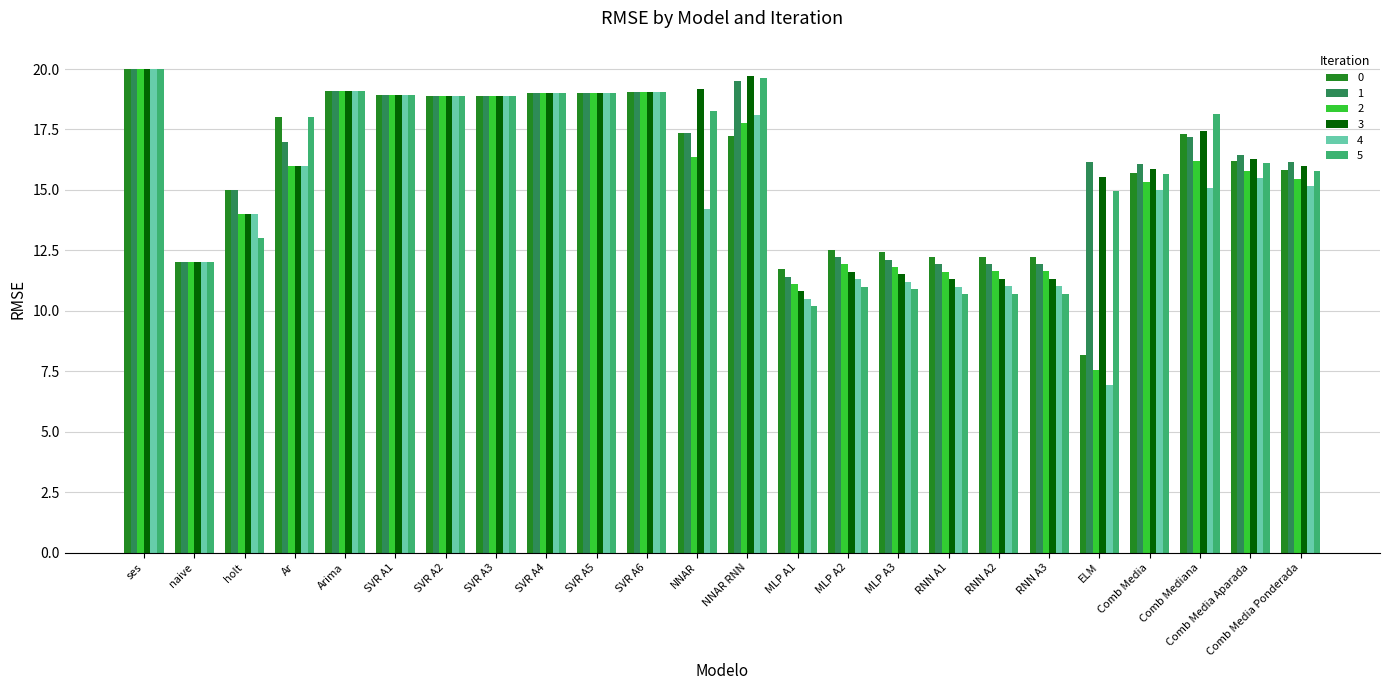

What is the approximate value of 0 at SVR A1?

18.9